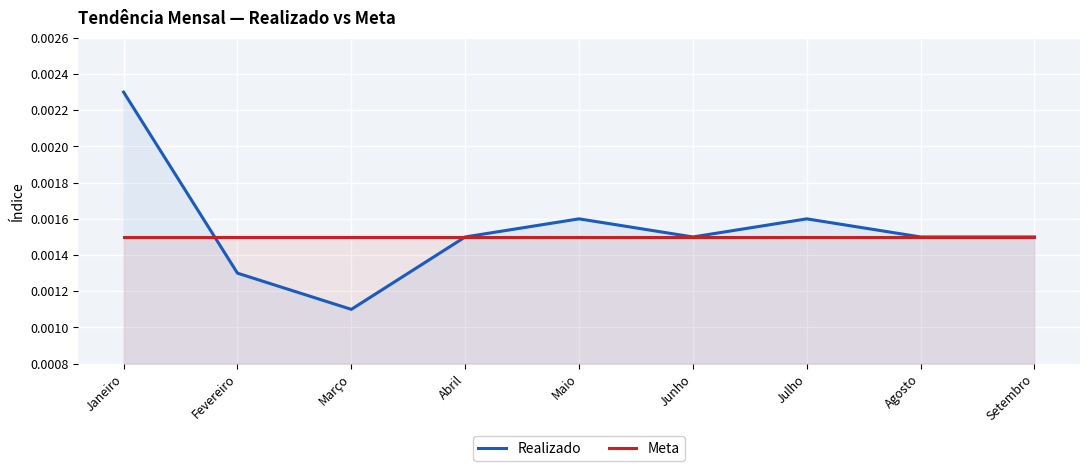

List the series in order of their overall mean, lowest first.

Meta, Realizado